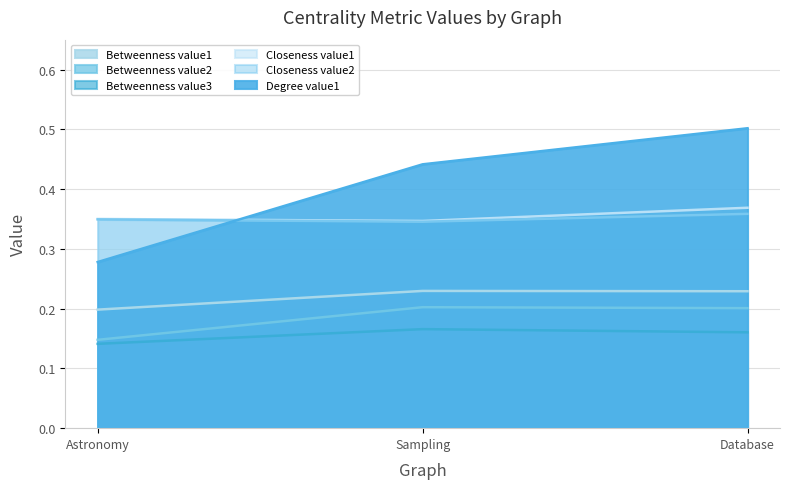

What is the difference between the maximum and minimum values in the Degree value1 series?

0.2